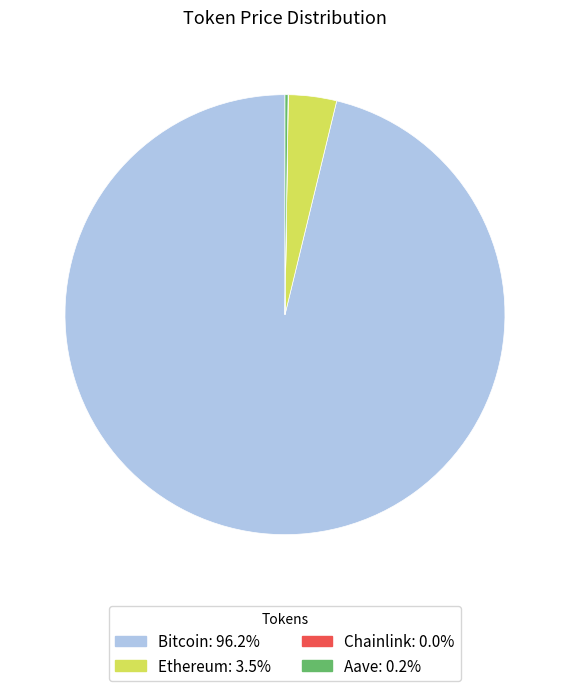

What is the largest slice in the pie chart?

Bitcoin